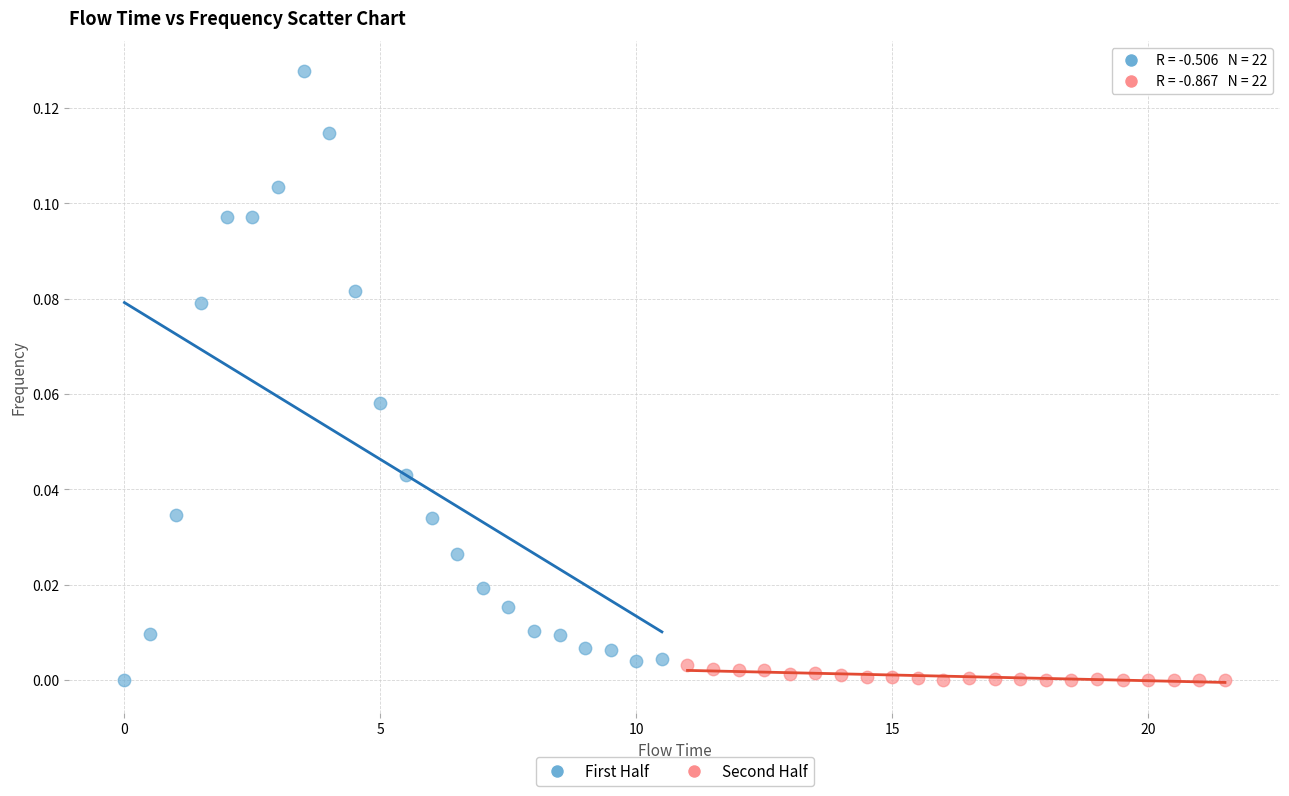

Which series contains the highest Y value?

First Half